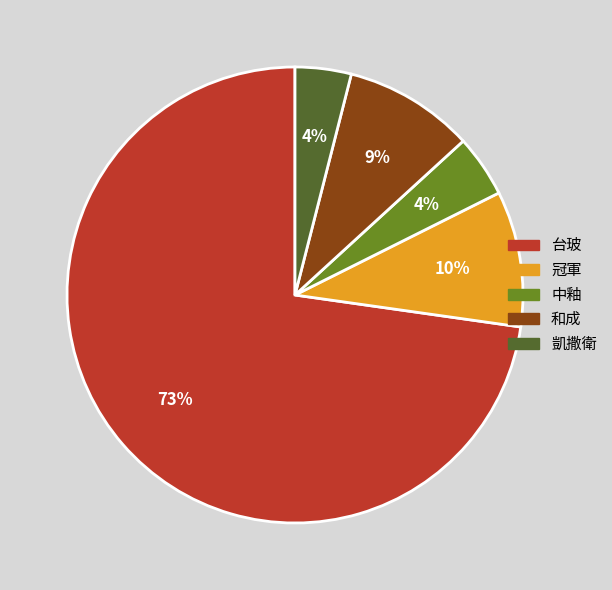

To the nearest percent, what is the difference between the 冠軍 and 凱撒衛 slice percentages?

6%